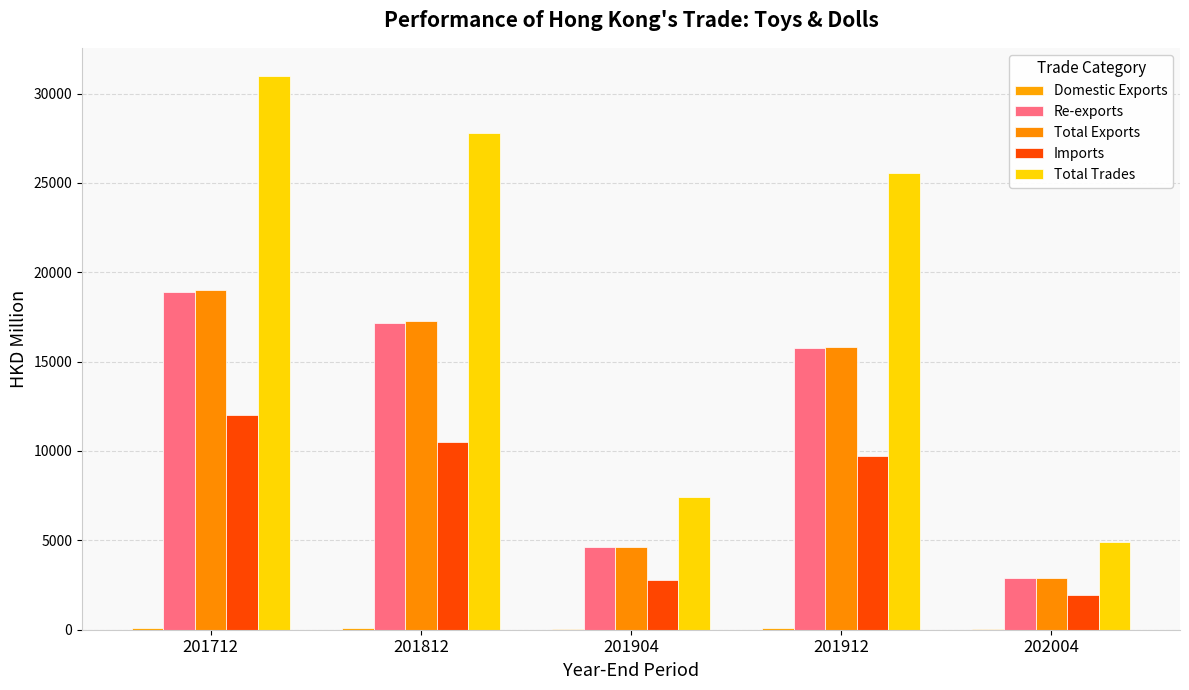

The Total Trades series shows 4884.9 at 202004. True or false?

True